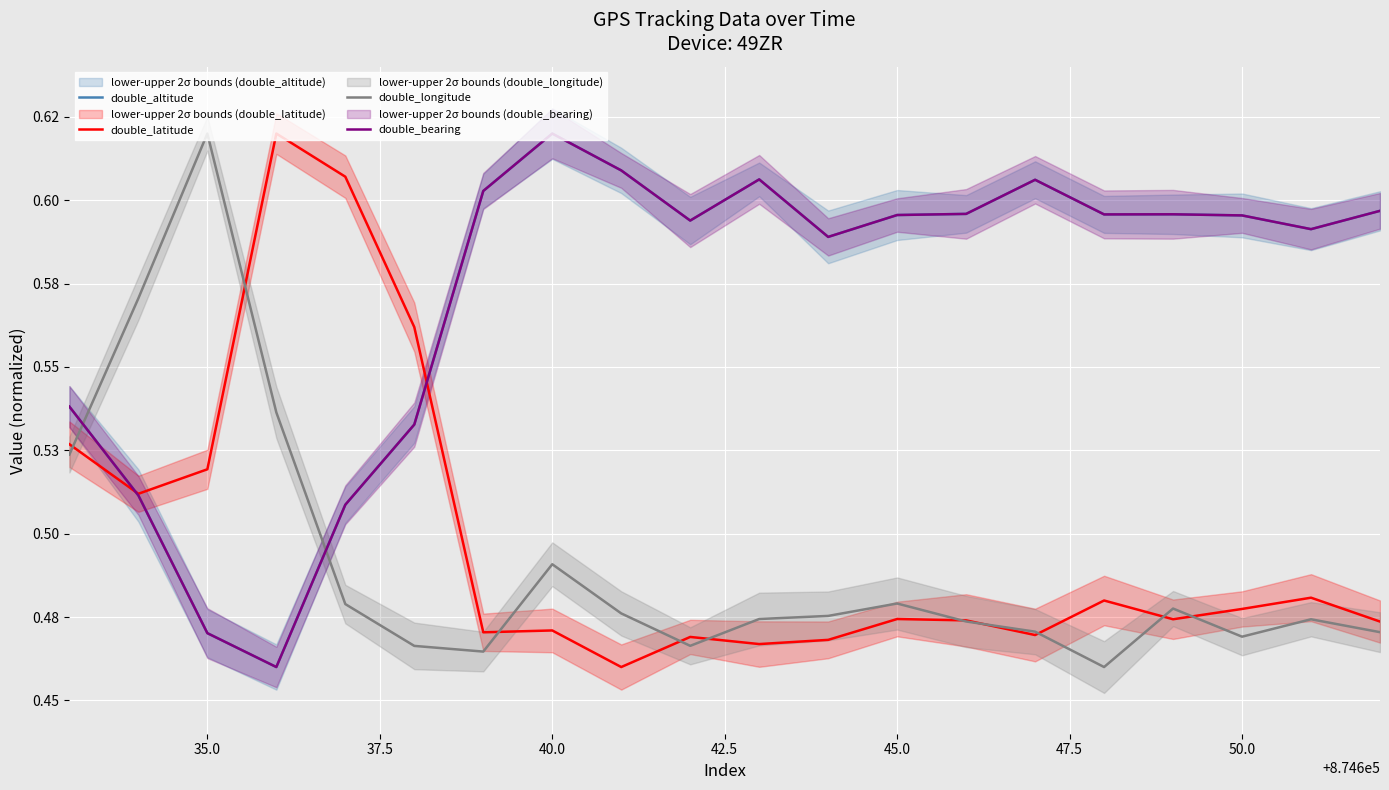

What position from the right is 50.0?

3